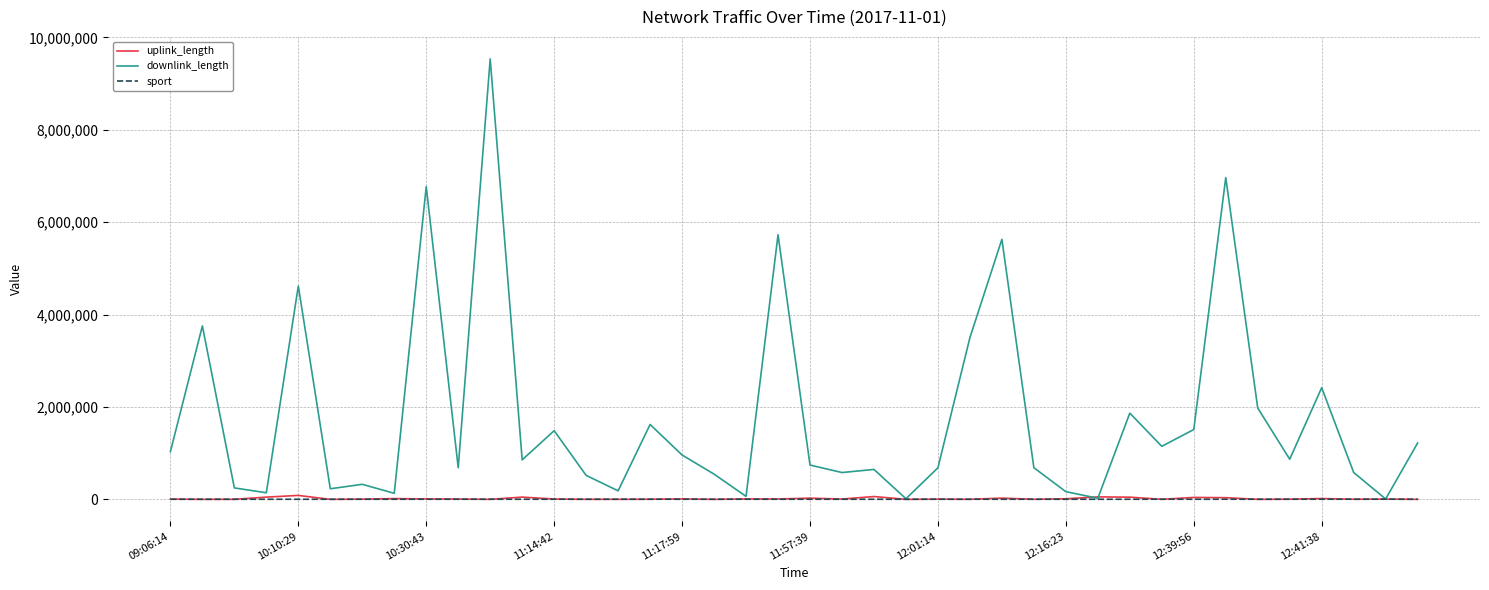

True or false: sport has more than 1 points higher than both neighbors.

True